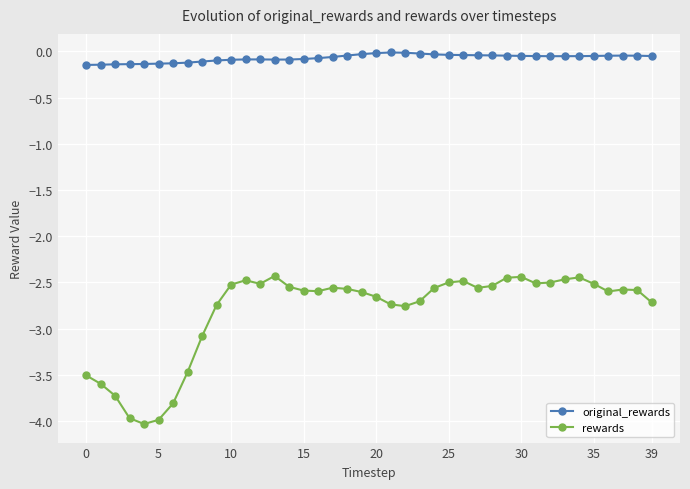

At how many categories does at least one series exceed -1?

40